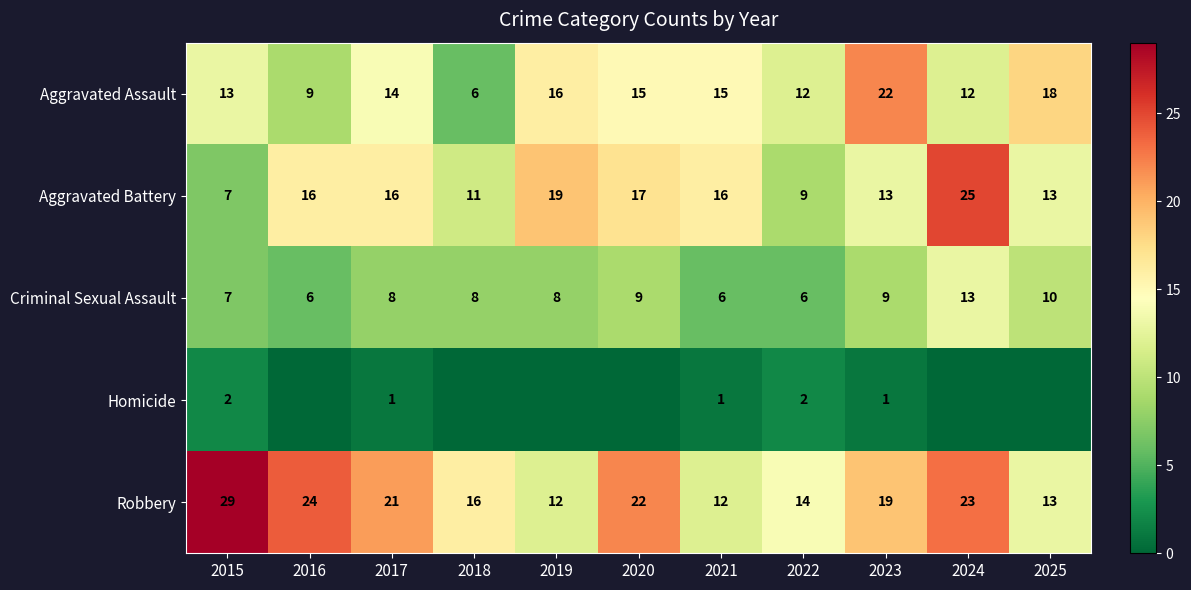

List the series in order of their peak value, highest first.

Robbery, Aggravated Battery, Aggravated Assault, Criminal Sexual Assault, Homicide